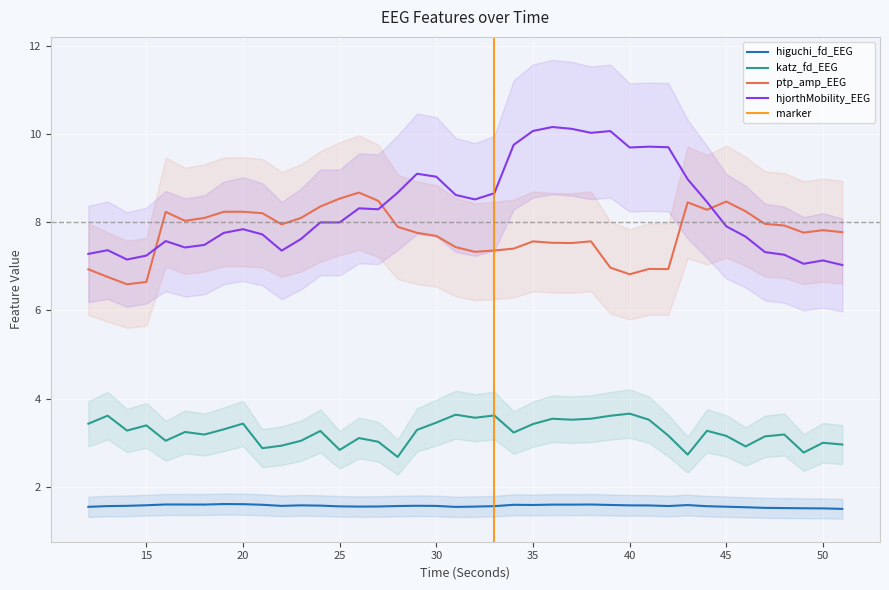

Reading right to left, transcribe all the data shown in this chart.

higuchi_fd_EEG: 1.5	1.5	1.5	1.5	1.5	1.5	1.5	1.6	1.6	1.6	1.6	1.6	1.6	1.6	1.6	1.6	1.6	1.6	1.6	1.5	1.5	1.6	1.6	1.6	1.6	1.5	1.6	1.6	1.6	1.6	1.6	1.6	1.6	1.6	1.6	1.6	1.6	1.6	1.6	1.5
katz_fd_EEG: 3.0	3.0	2.8	3.2	3.1	2.9	3.2	3.3	2.7	3.2	3.5	3.7	3.6	3.5	3.5	3.5	3.4	3.2	3.6	3.6	3.6	3.5	3.3	2.7	3.0	3.1	2.8	3.3	3.0	2.9	2.9	3.4	3.3	3.2	3.2	3.0	3.4	3.3	3.6	3.4
ptp_amp_EEG: 7.8	7.8	7.8	7.9	8.0	8.3	8.5	8.3	8.5	6.9	6.9	6.8	7.0	7.6	7.5	7.5	7.6	7.4	7.4	7.3	7.4	7.7	7.8	7.9	8.5	8.7	8.5	8.4	8.1	8.0	8.2	8.2	8.2	8.1	8.0	8.2	6.6	6.6	6.8	6.9
hjorthMobility_EEG: 7.0	7.1	7.1	7.3	7.3	7.7	7.9	8.5	9.0	9.7	9.7	9.7	10.1	10.0	10.1	10.2	10.1	9.8	8.7	8.5	8.6	9.0	9.1	8.7	8.3	8.3	8.0	8.0	7.6	7.4	7.7	7.8	7.8	7.5	7.4	7.6	7.2	7.2	7.4	7.3